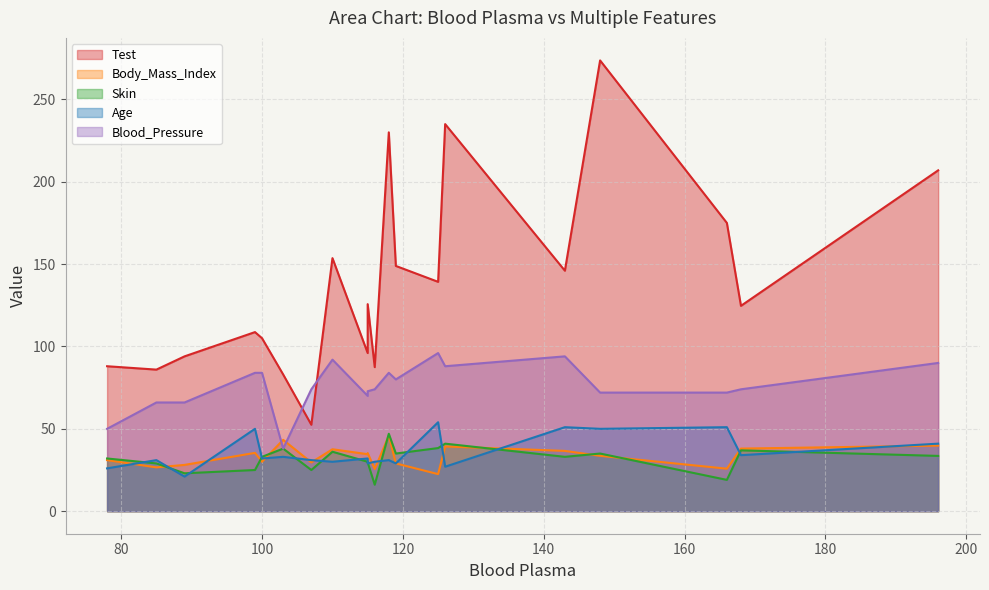

What is the spread (max minus min) of values at 148?

240.1